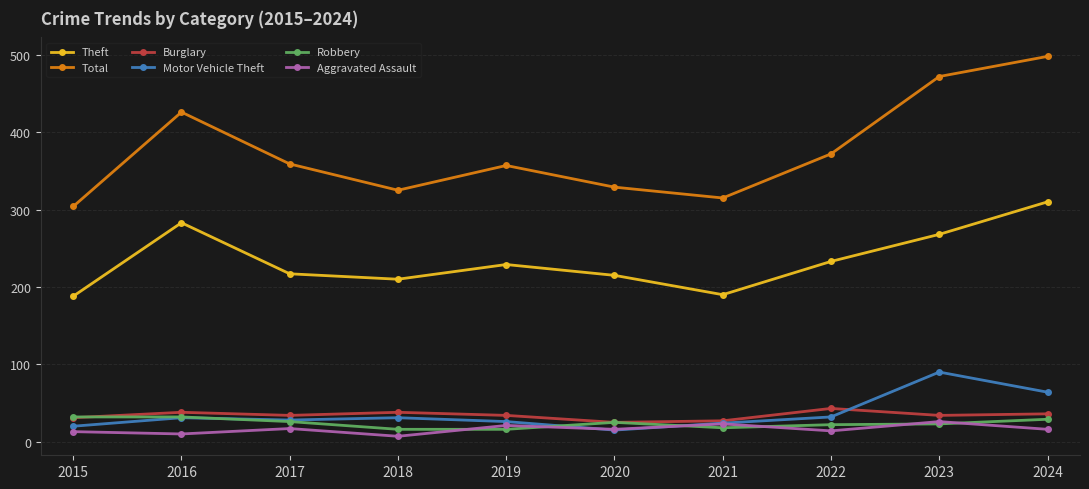

True or false: Motor Vehicle Theft has more than 1 interior local peaks.

True